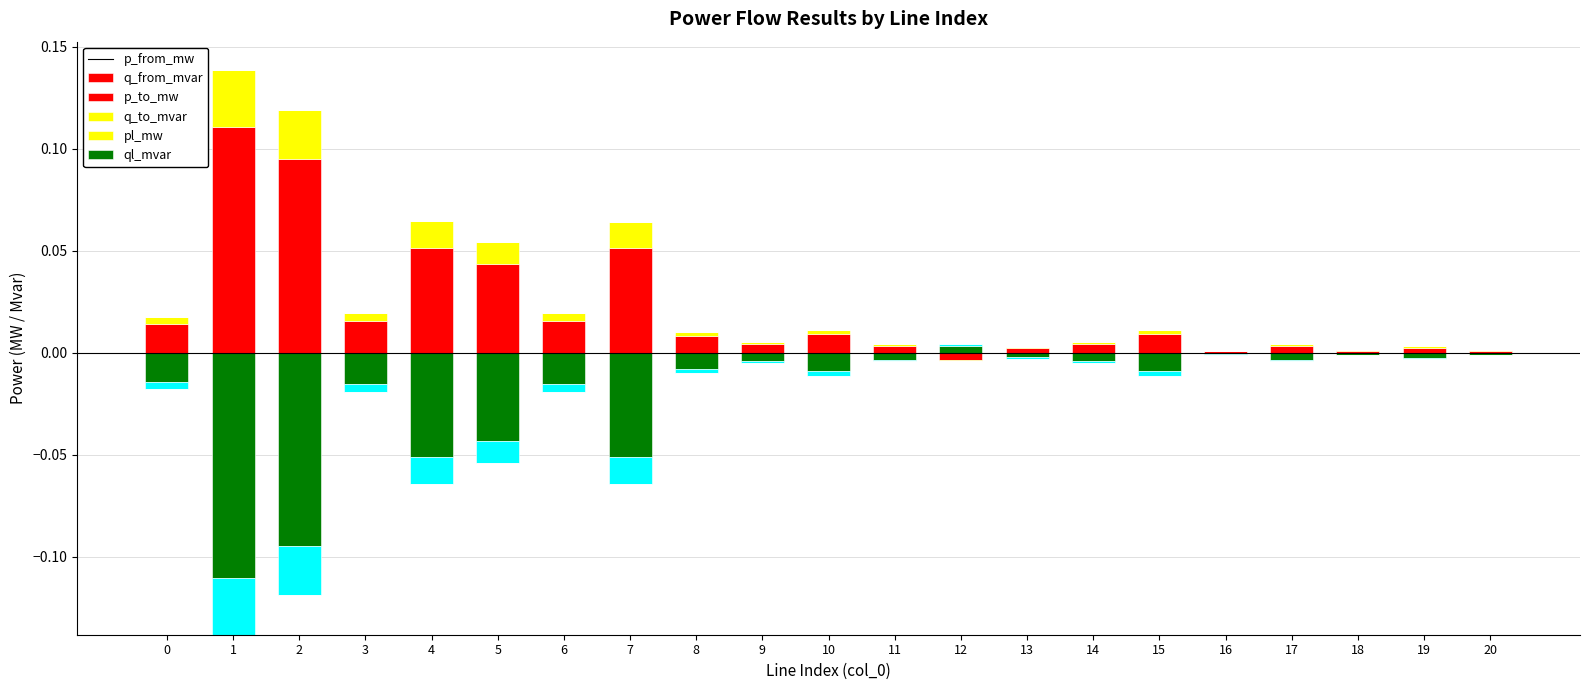

Reading left to right, list all the values displayed in this chart.

p_from_mw: 0=0.0	1=0.1	2=0.1	3=0.0	4=0.1	5=0.0	6=0.0	7=0.1	8=0.0	9=0.0	10=0.0	11=0.0	12=0.0	13=0.0	14=0.0	15=0.0	16=0.0	17=0.0	18=0.0	19=0.0	20=0.0
q_from_mvar: 0=0.0	1=0.0	2=0.0	3=0.0	4=0.0	5=0.0	6=0.0	7=0.0	8=0.0	9=0.0	10=0.0	11=0.0	12=0.0	13=0.0	14=0.0	15=0.0	16=0.0	17=0.0	18=0.0	19=0.0	20=0.0
p_to_mw: 0=0.0	1=0.0	2=0.0	3=0.0	4=0.0	5=0.0	6=0.0	7=0.0	8=0.0	9=0.0	10=0.0	11=0.0	12=0.0	13=0.0	14=0.0	15=0.0	16=0.0	17=0.0	18=0.0	19=0.0	20=0.0
q_to_mvar: 0=0.0	1=0.0	2=0.0	3=0.0	4=0.0	5=0.0	6=0.0	7=0.0	8=0.0	9=0.0	10=0.0	11=0.0	12=0.0	13=0.0	14=0.0	15=0.0	16=0.0	17=0.0	18=0.0	19=0.0	20=0.0
pl_mw: 0=0.0	1=0.0	2=0.0	3=0.0	4=0.0	5=0.0	6=0.0	7=0.0	8=0.0	9=0.0	10=0.0	11=0.0	12=0.0	13=0.0	14=0.0	15=0.0	16=0.0	17=0.0	18=0.0	19=0.0	20=0.0
ql_mvar: 0=0.0	1=0.0	2=0.0	3=0.0	4=0.0	5=0.0	6=0.0	7=0.0	8=0.0	9=0.0	10=0.0	11=0.0	12=0.0	13=0.0	14=0.0	15=0.0	16=0.0	17=0.0	18=0.0	19=0.0	20=0.0